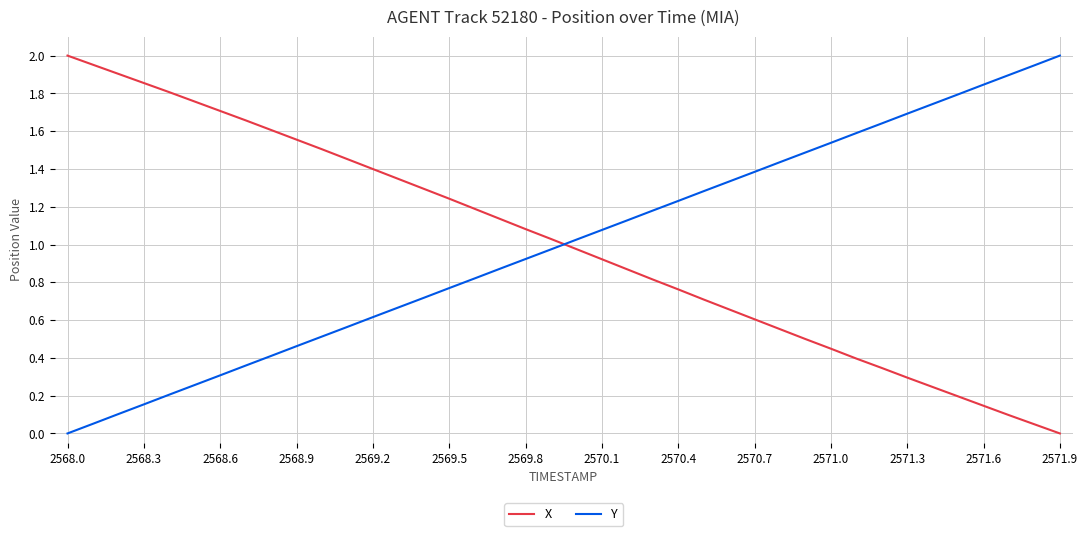

How many intersections are there between Y and X?

1